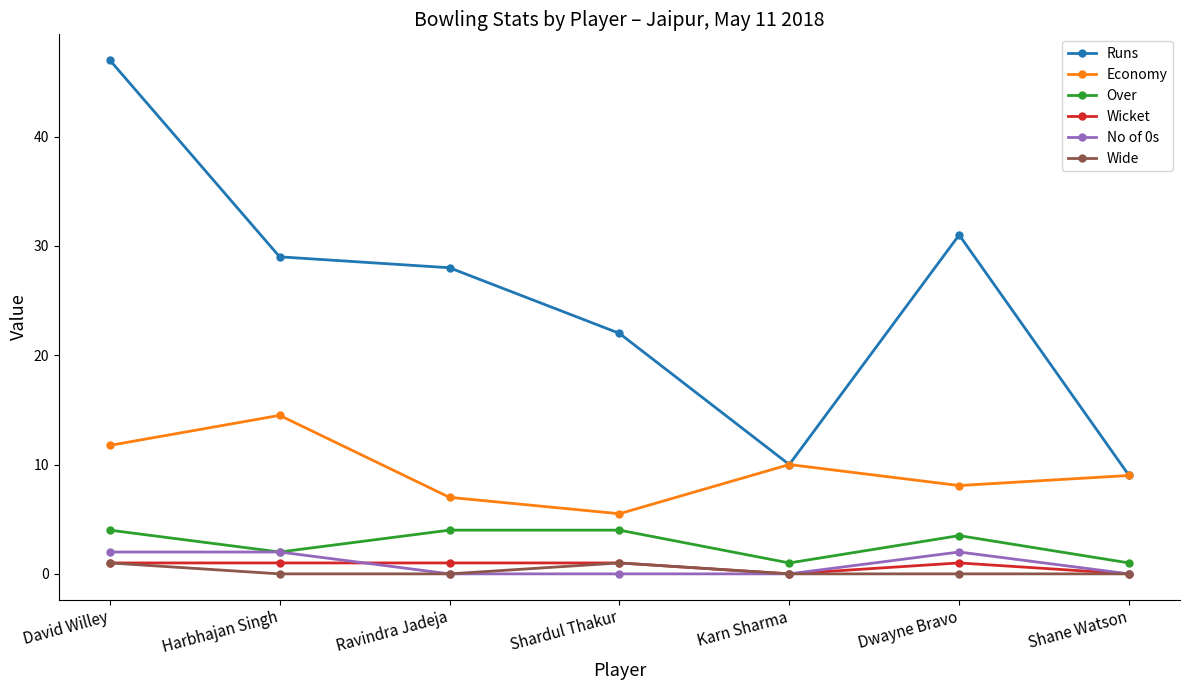

True or false: Runs and Over intersect in this chart.

False